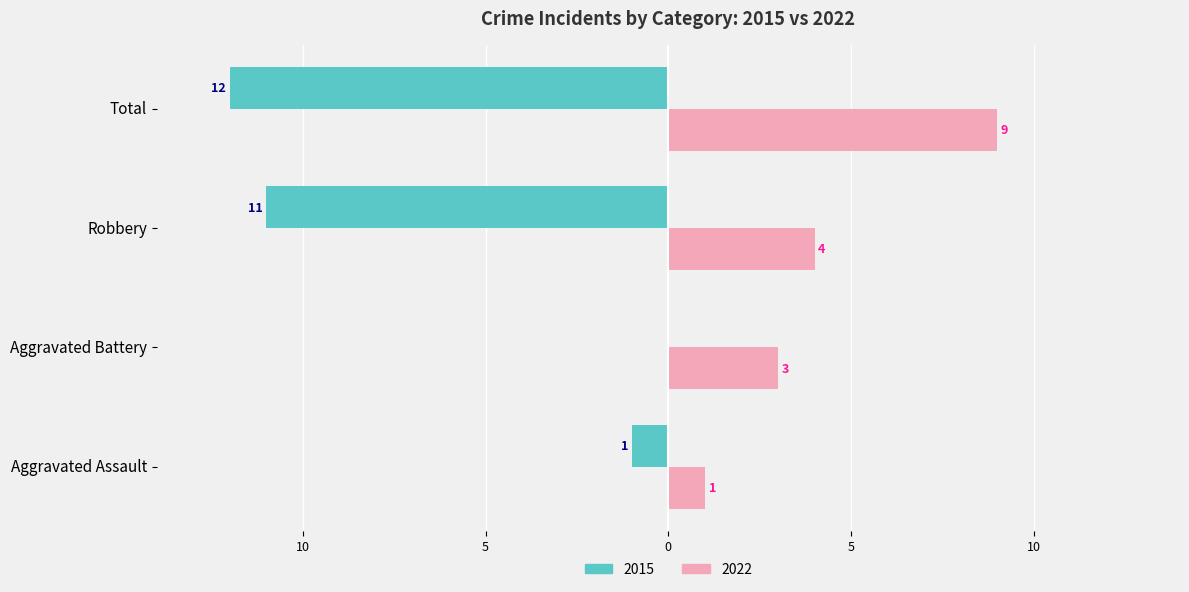

What are all the series names shown in the legend?

2015, 2022